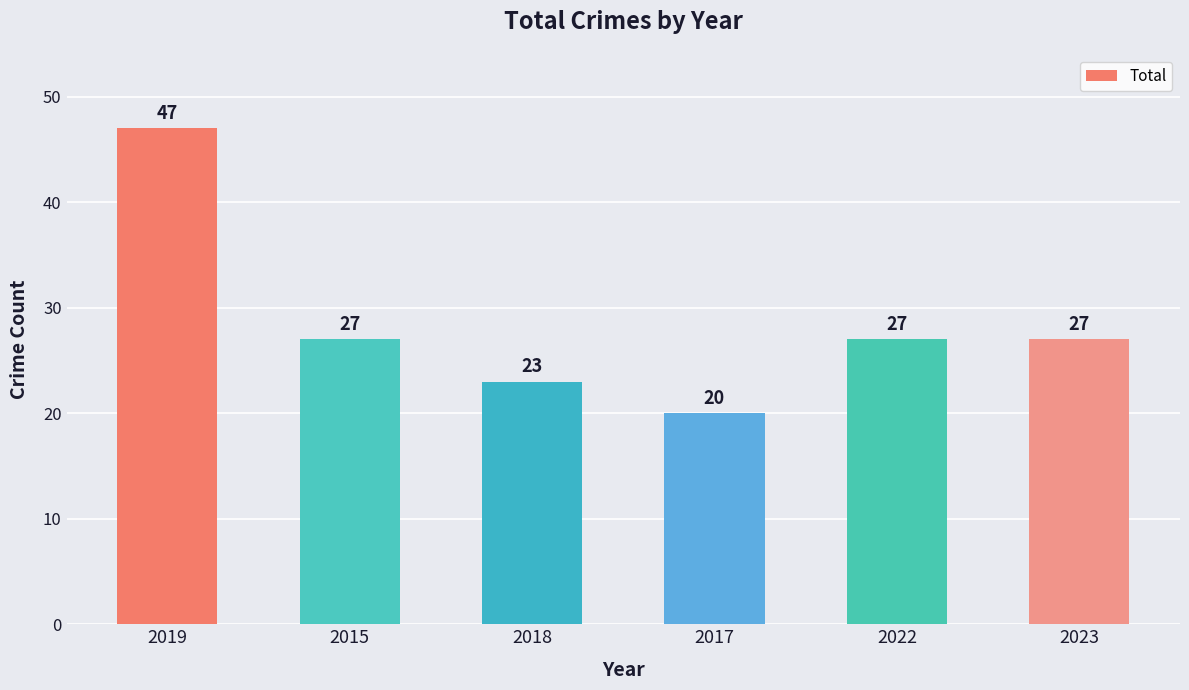

What is the difference between the maximum and minimum values?

27